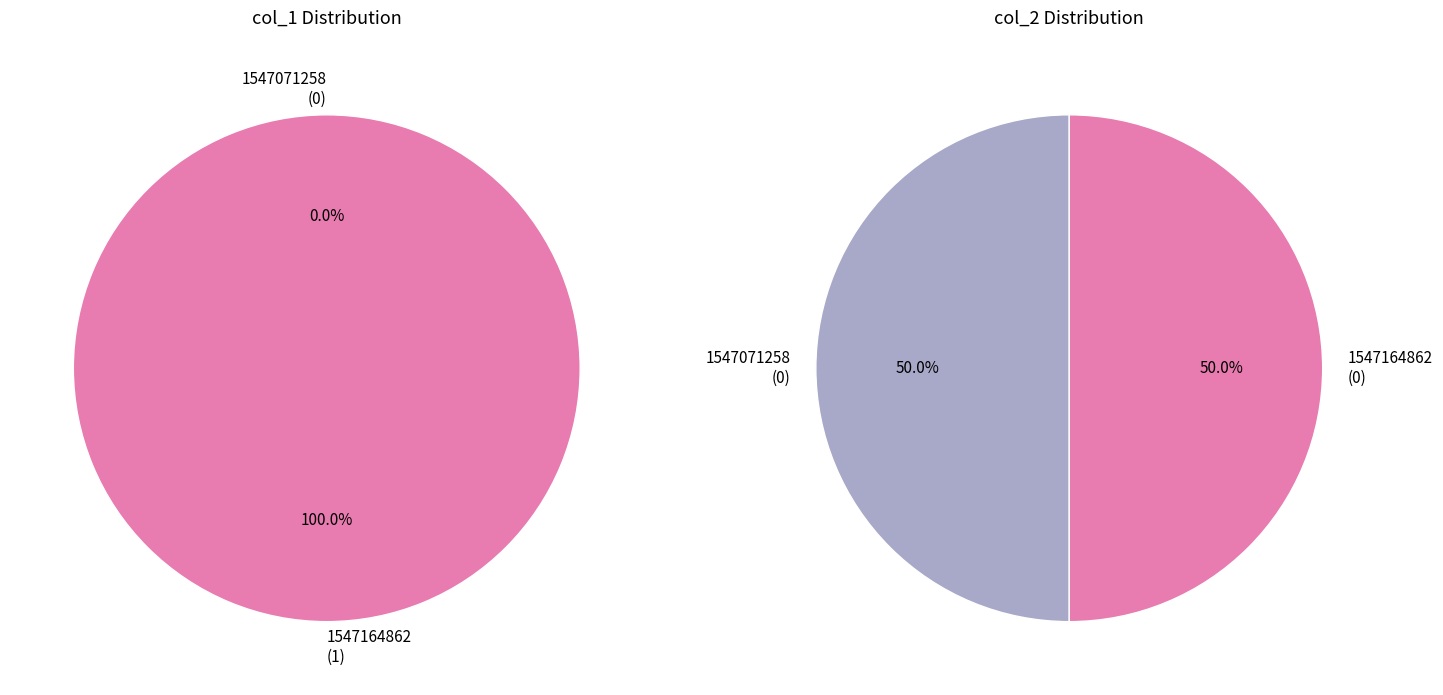

What is the change in value from 1547071258 to 1547164862?

+1